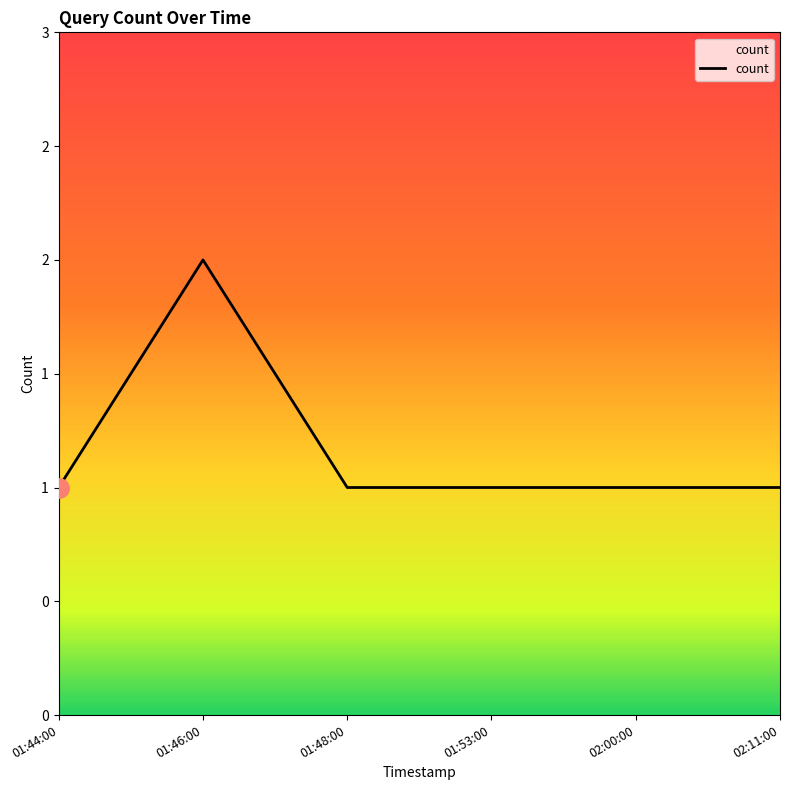

What is the sum of all values?

7